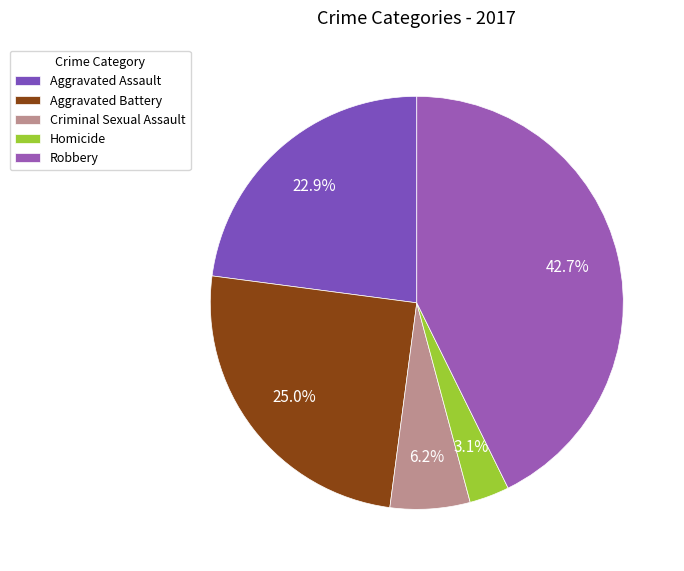

What is the largest slice in the pie chart?

Robbery